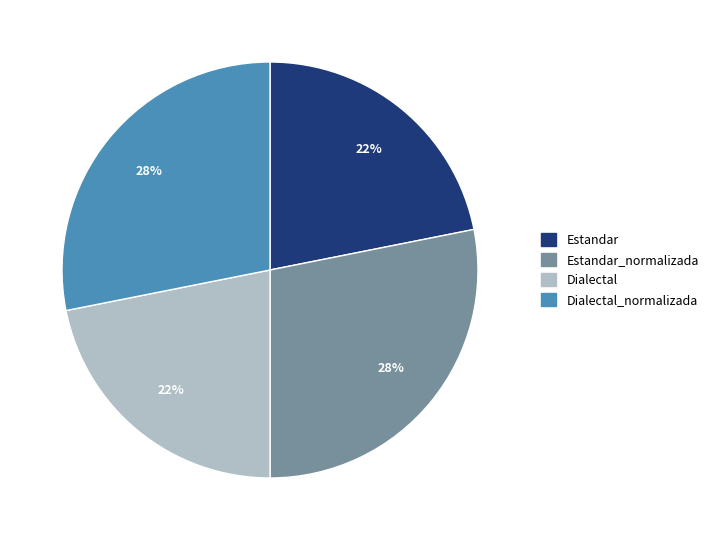

To the nearest percent, what is the average slice percentage?

25%